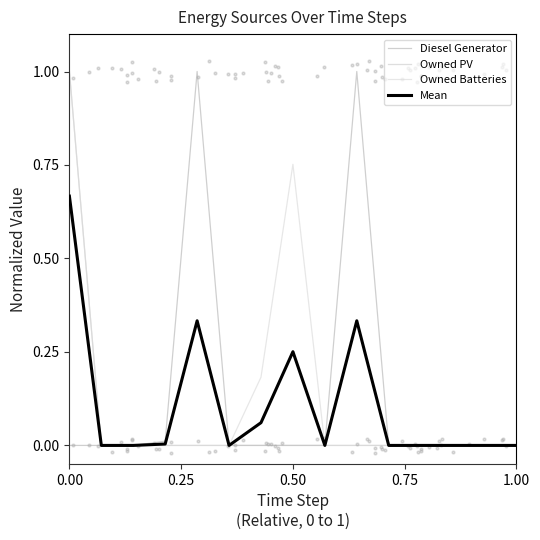

Which series has the largest total across all categories?

Diesel Generator